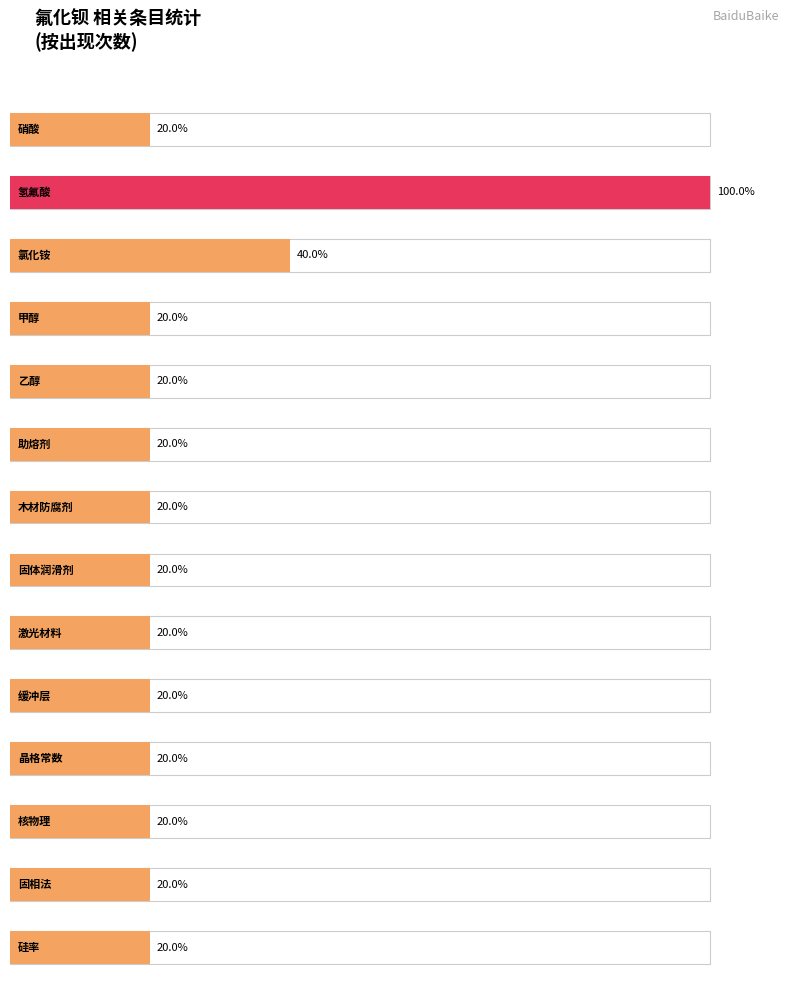

The chart shows a value of 2 at 晶格常数. True or false?

False